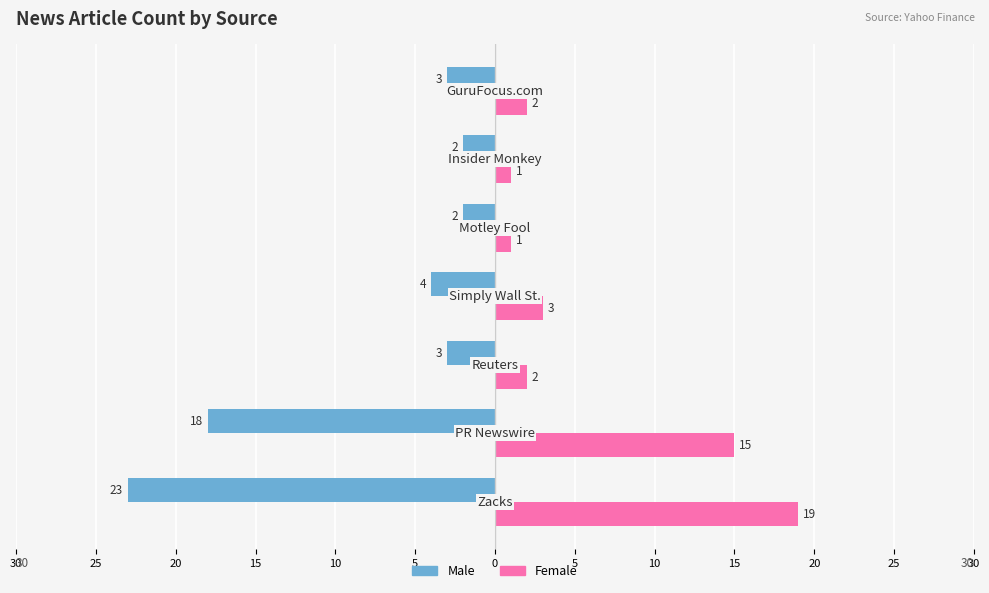

What is the minimum value for Female?

1